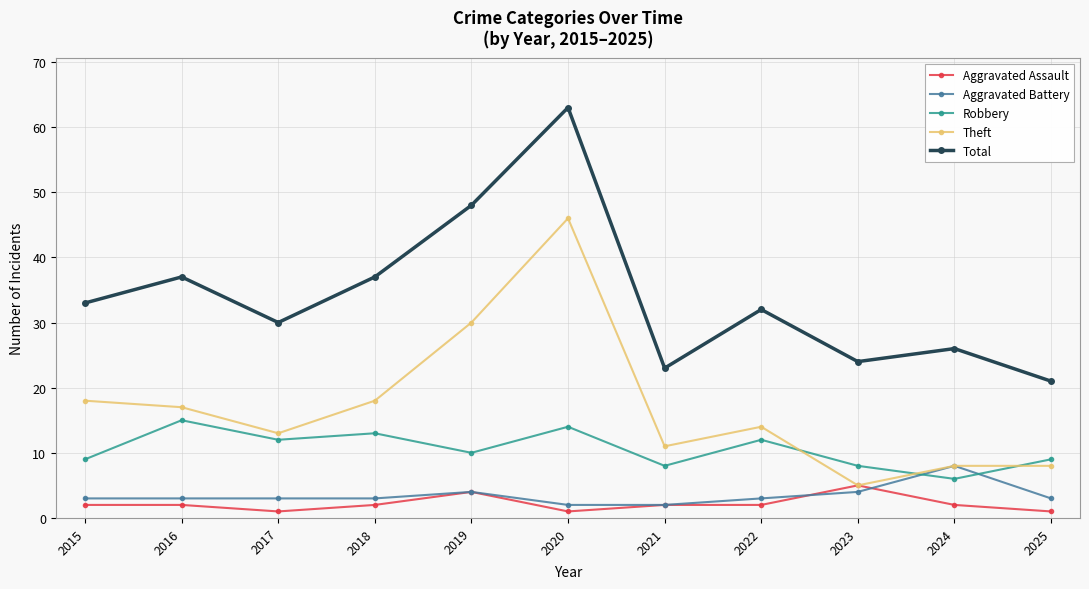

What are all the series names shown in the legend?

Aggravated Assault, Aggravated Battery, Robbery, Theft, Total